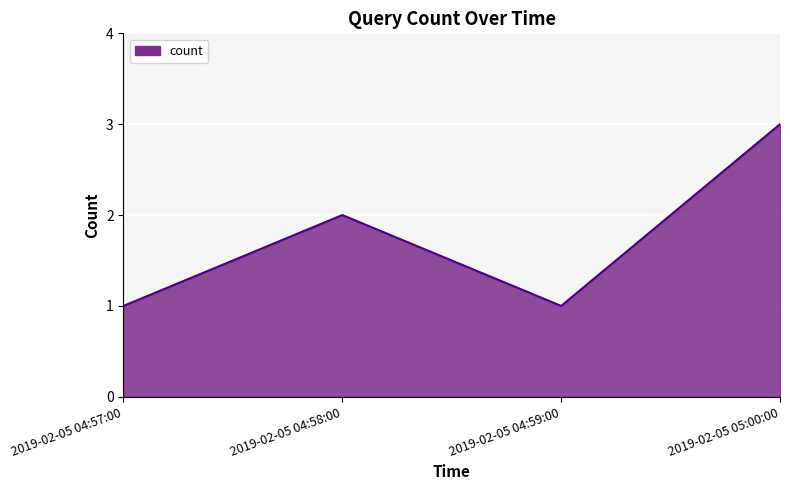

What position from the right is 2019-02-05 05:00:00?

1